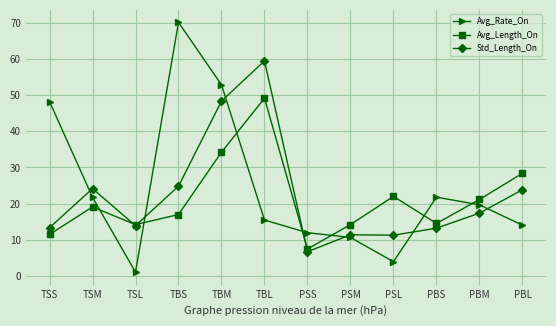

True or false: Std_Length_On has a value of 6.7 at PSS.

True